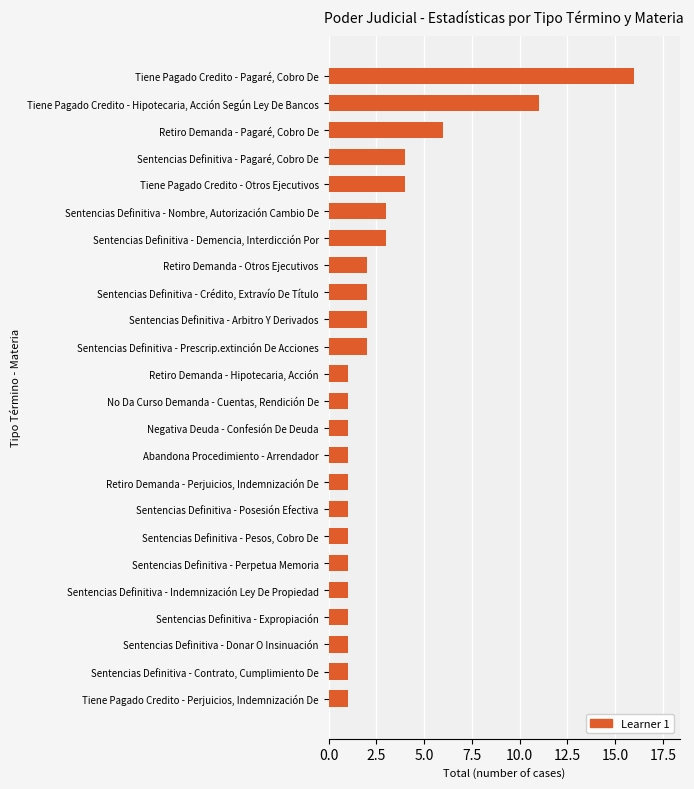

What is the difference between the second highest and second lowest values?

10